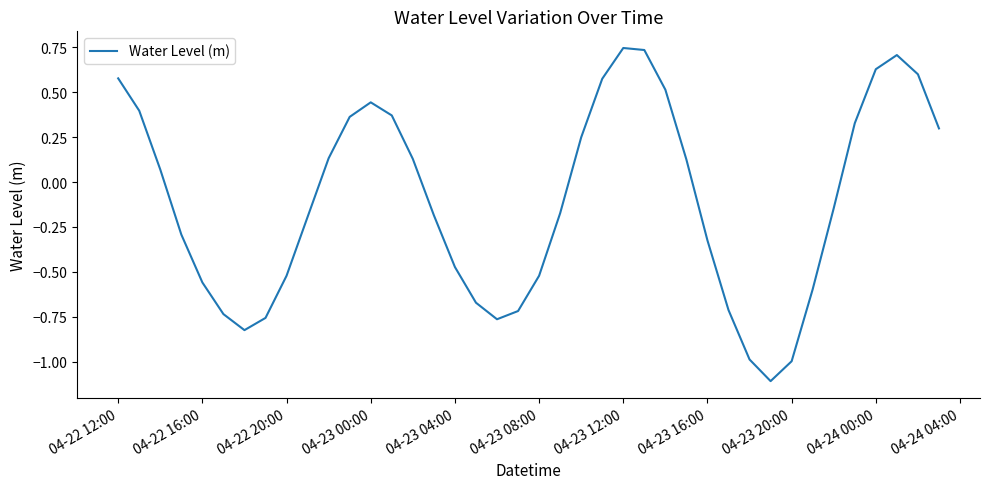

What is the minimum value shown in the chart?

-1.1